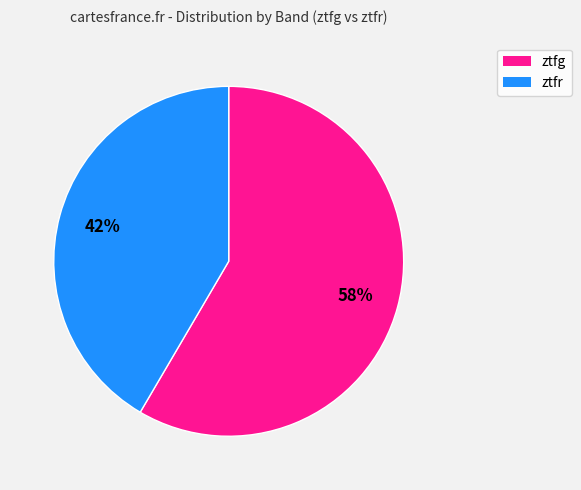

To the nearest percent, what percentage of the pie is ztfg?

58%